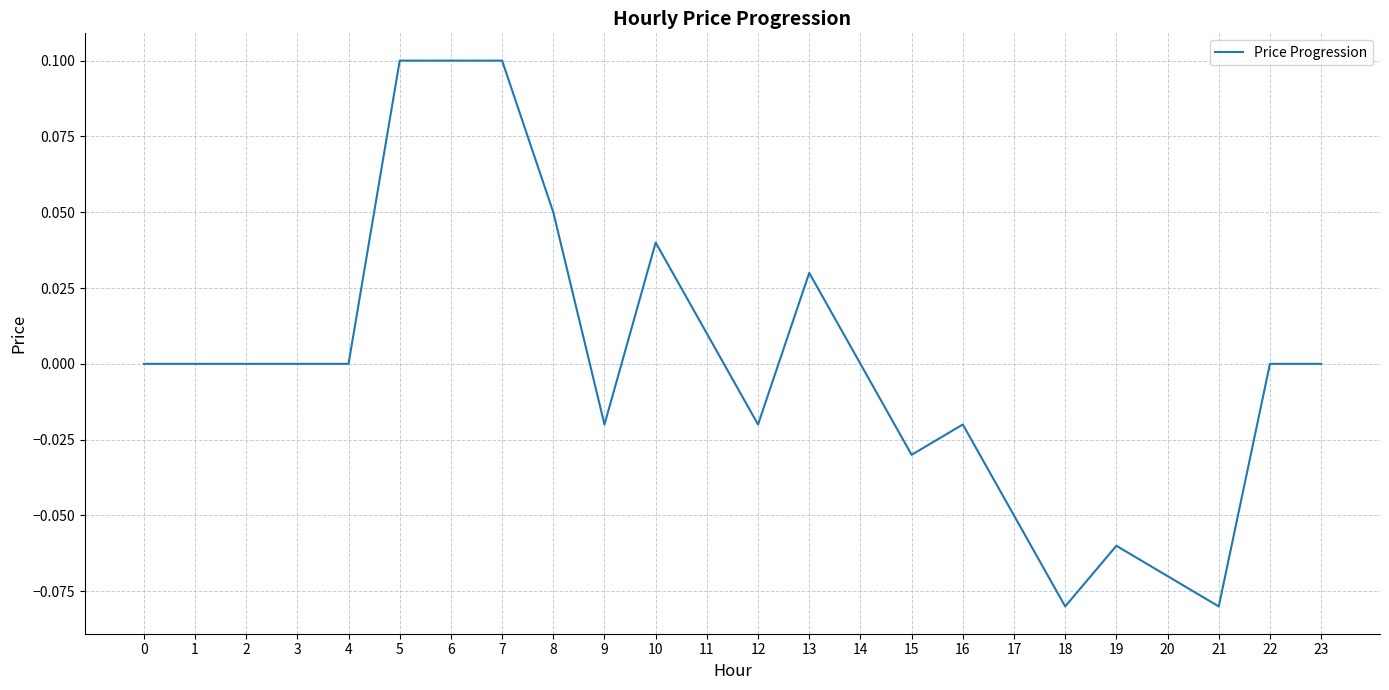

How many lines are shown in the chart?

1